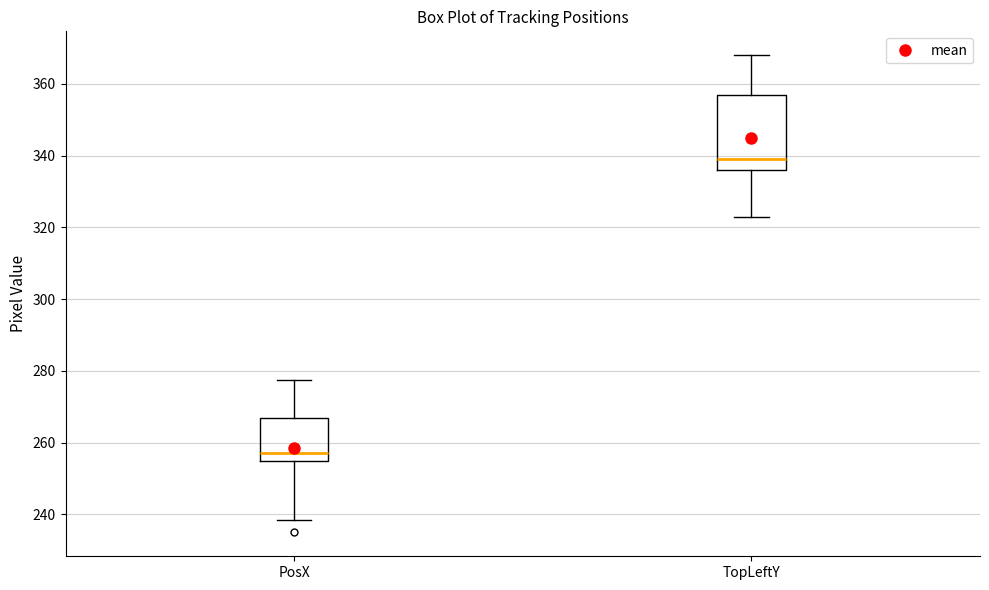

Reading left to right, transcribe this box plot: for each box, give where its median line is, the range the box spans, and where its two whiskers end, as read against the y-axis. The values are not printed on the chart, so give them approximately, as read against the axis.

PosX: median 258, box 256 to 268, whiskers 238 to 278
TopLeftY: median 340, box 336 to 358, whiskers 324 to 368